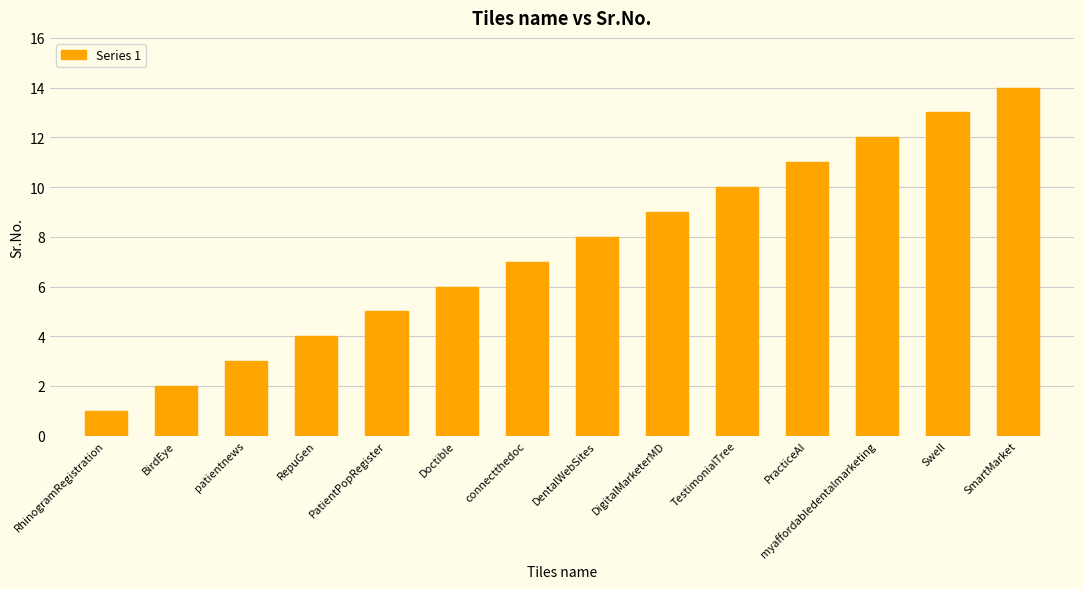

List the labels in order of value, smallest first.

RhinogramRegistration, BirdEye, patientnews, RepuGen, PatientPopRegister, Doctible, connectthedoc, DentalWebSites, DigitalMarketerMD, TestimonialTree, PracticeAI, myaffordabledentalmarketing, Swell, SmartMarket